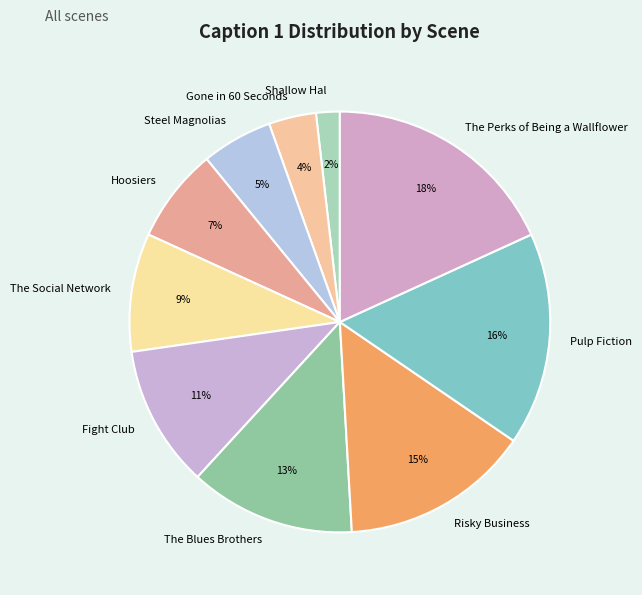

What percentage is the Shallow Hal slice, to the nearest percent?

2%